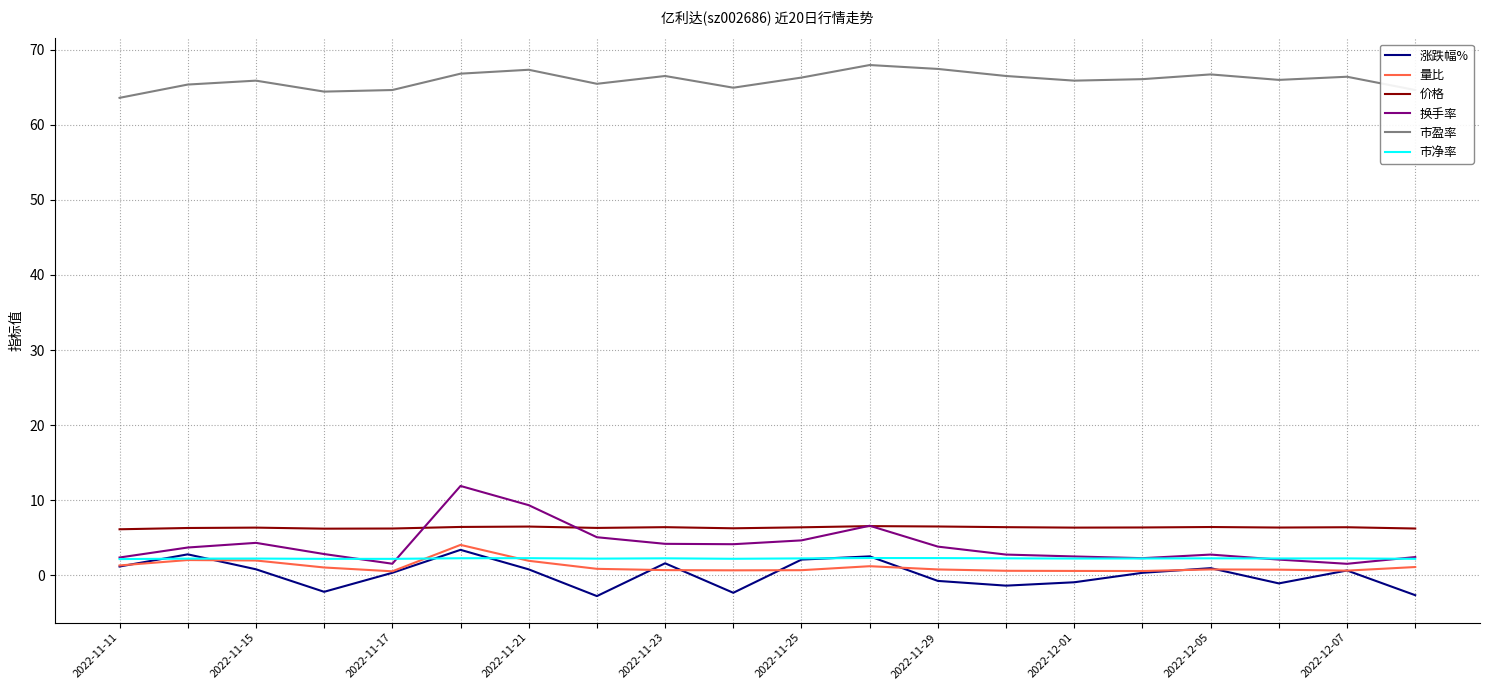

Which series has the largest range (max minus min)?

换手率